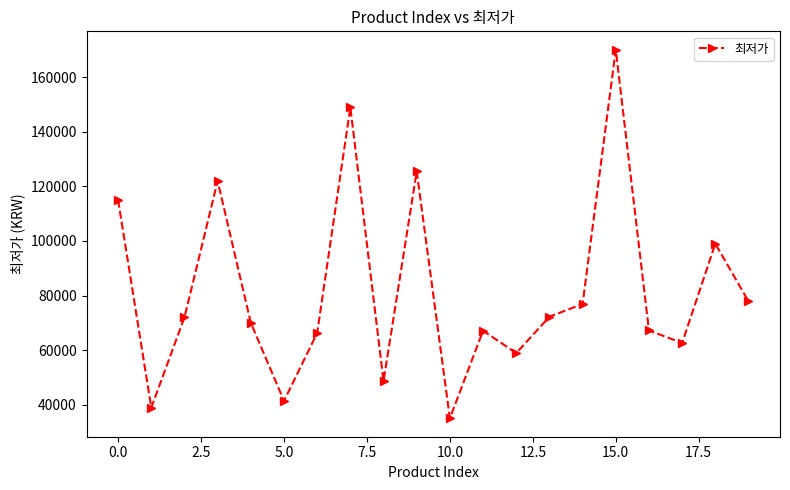

What is the sum of all values?

1635633